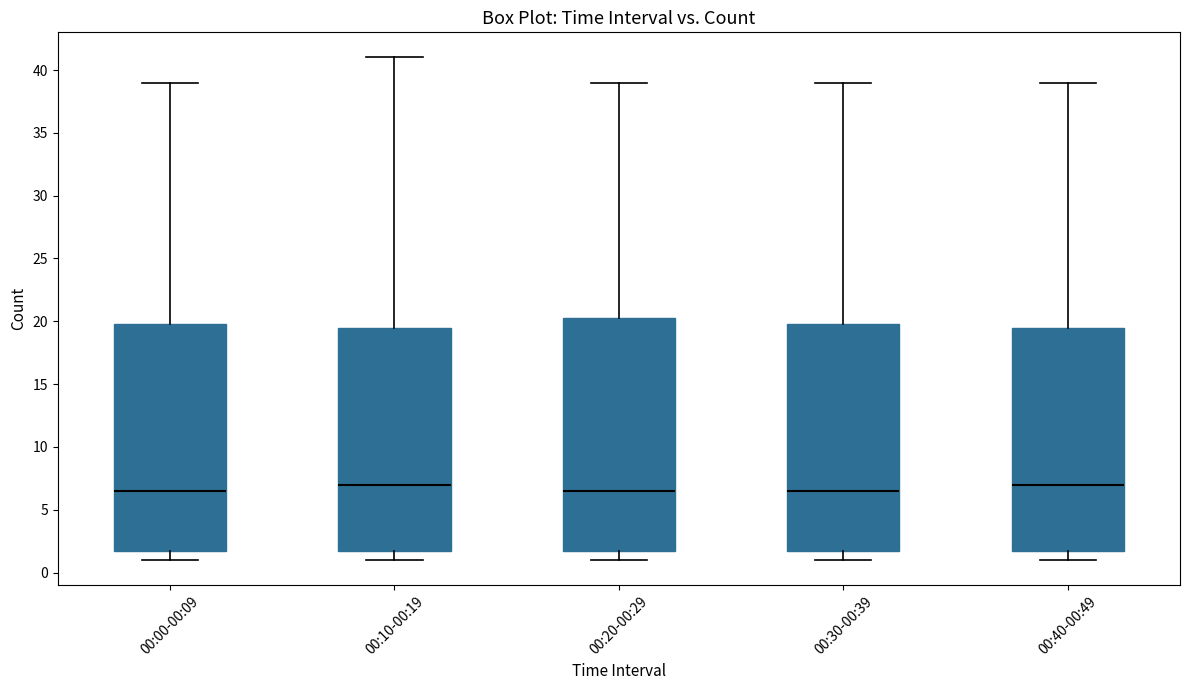

Reading left to right, read every box against the y-axis: the position of its median line, the range the box covers, and the ends of its whiskers. The values are not printed on the chart, so give them approximately, as read against the axis.

00:00-00:09: median 6.5, box 2.0 to 20.0, whiskers 1.0 to 39.0
00:10-00:19: median 7.0, box 2.0 to 19.5, whiskers 1.0 to 41.0
00:20-00:29: median 6.5, box 2.0 to 20.5, whiskers 1.0 to 39.0
00:30-00:39: median 6.5, box 2.0 to 20.0, whiskers 1.0 to 39.0
00:40-00:49: median 7.0, box 2.0 to 19.5, whiskers 1.0 to 39.0